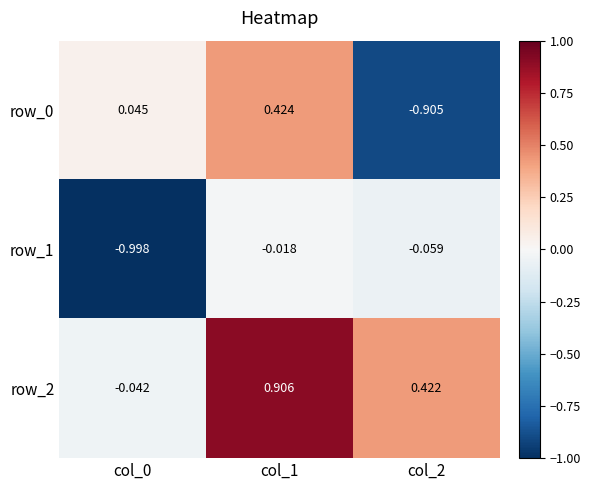

Is the value of row_0 at col_1 greater than the value of row_1 at col_2?

Yes